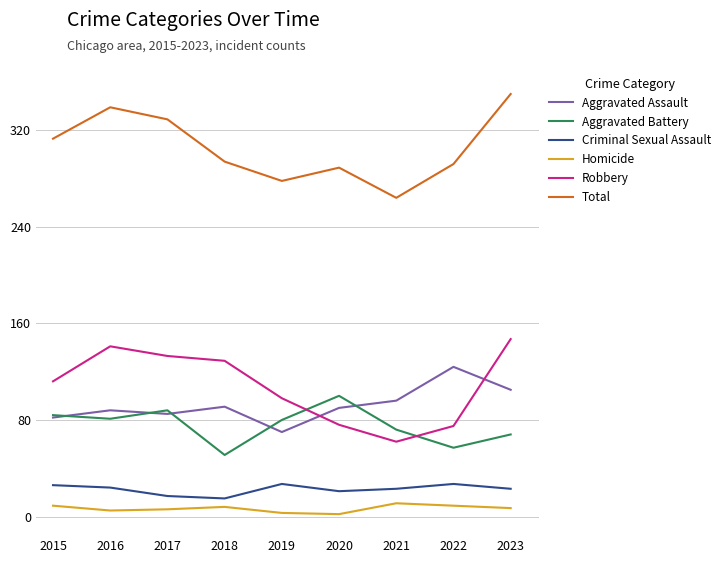

List the series in order of their peak value, lowest first.

Homicide, Criminal Sexual Assault, Aggravated Battery, Aggravated Assault, Robbery, Total